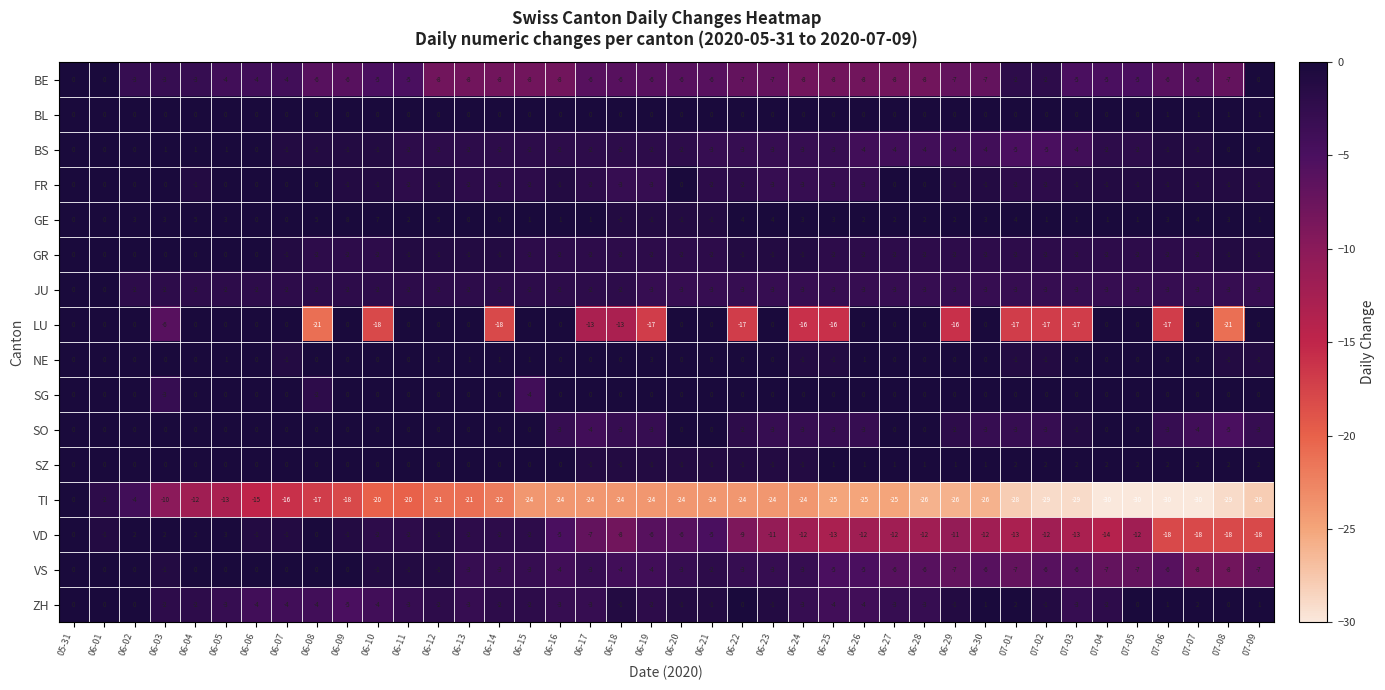

What is the spread (max minus min) of values at 06-28?

28